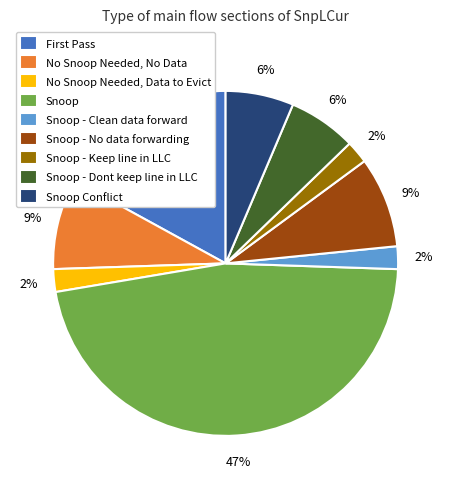

Between Snoop - No data forwarding and No Snoop Needed, Data to Evict, which is larger?

Snoop - No data forwarding